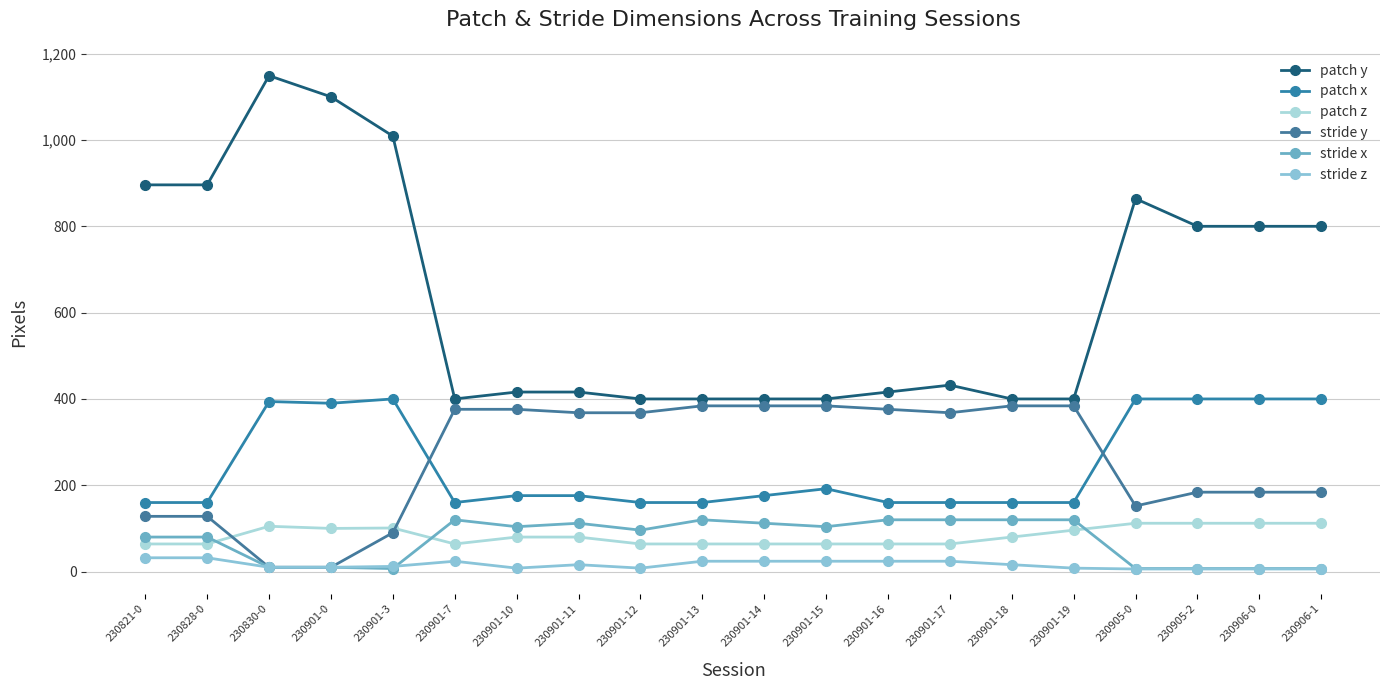

How many lines are shown in the chart?

6